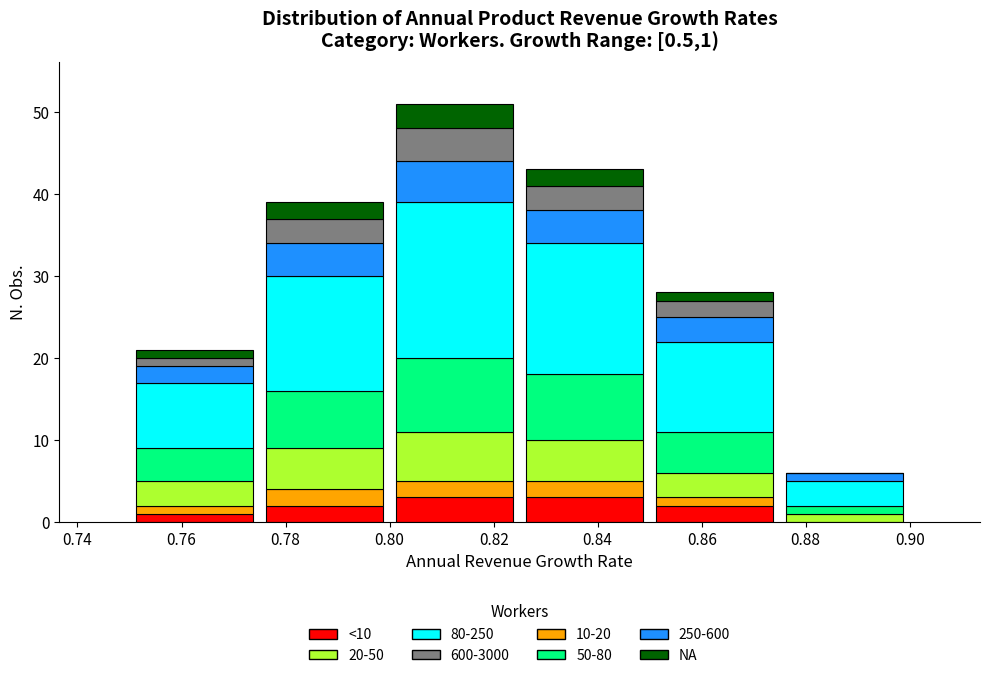

What is the highest value of the <10 series?

3